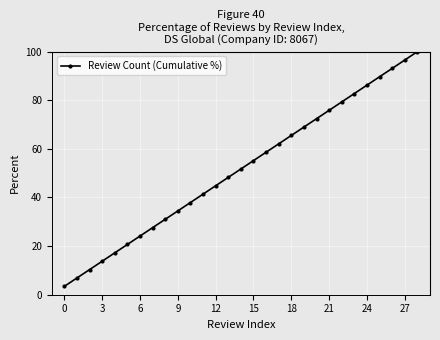

True or false: there are more than 1 points higher than both neighbors.

False